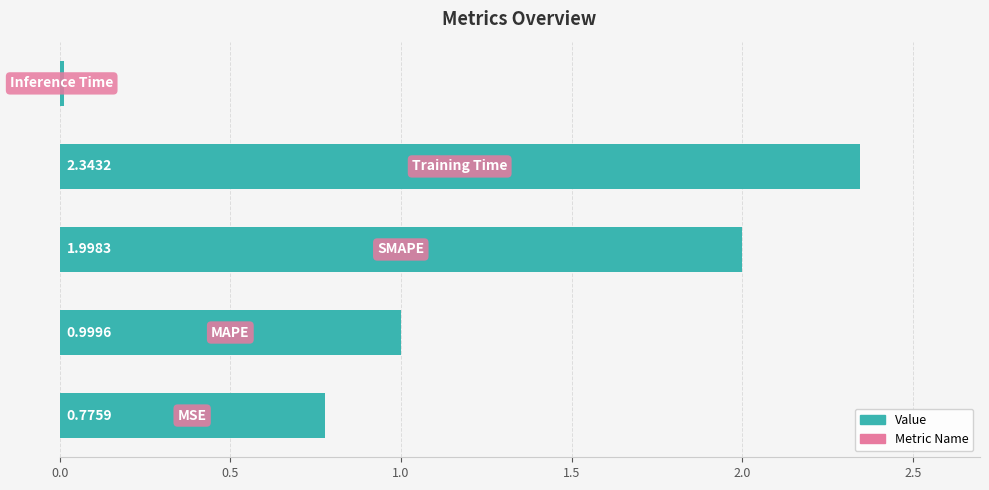

What is the average value?

1.2